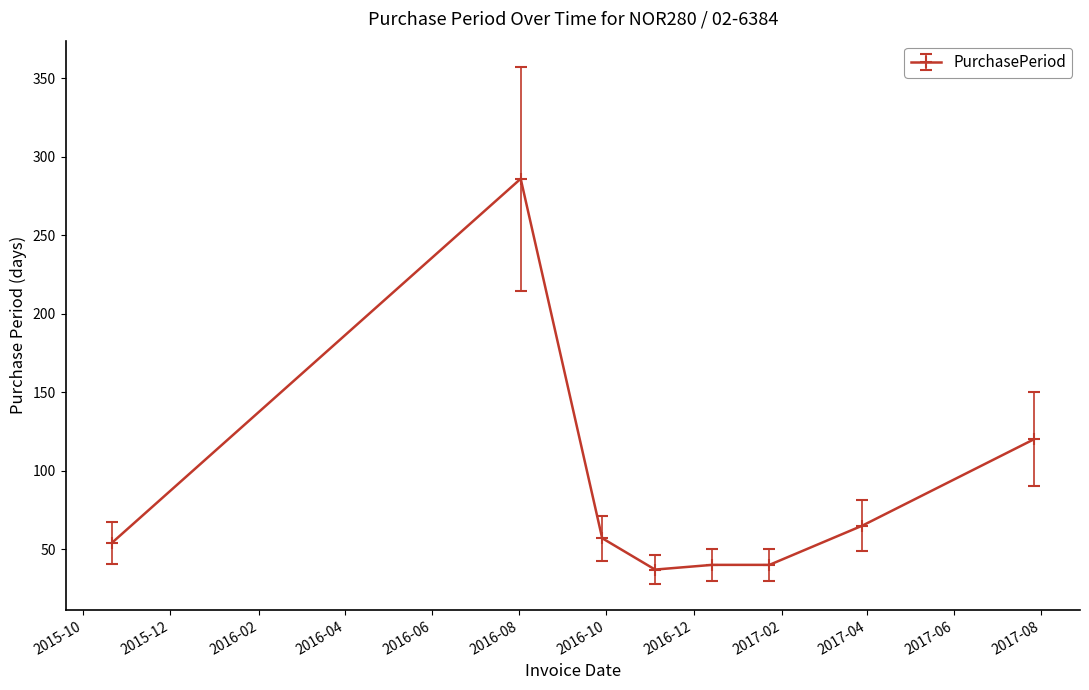

True or false: the data has more than 2 interior local peaks.

False